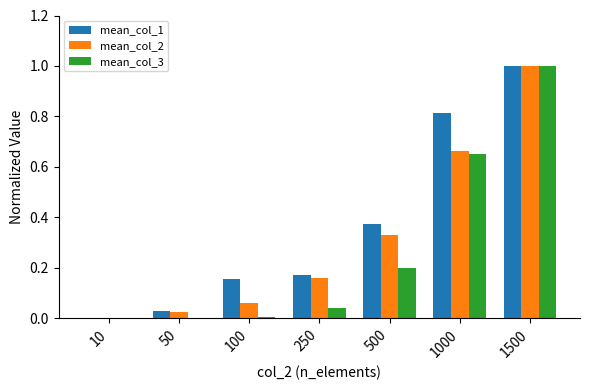

Is the value of mean_col_2 at 100 greater than the value of mean_col_3 at 10?

Yes